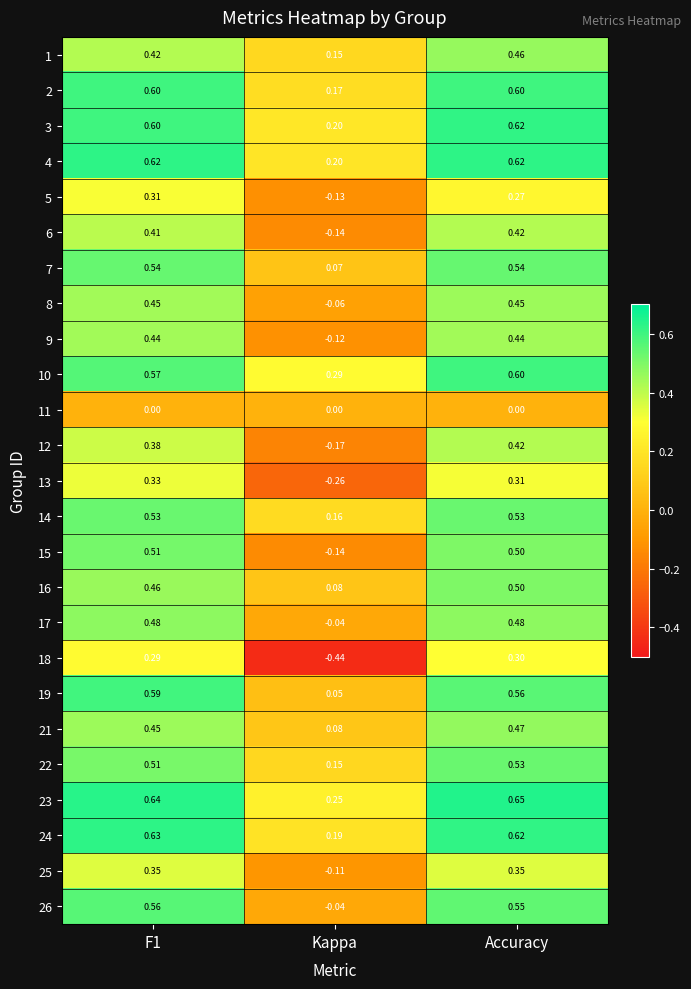

At which category is the sum across all series the highest?

Accuracy